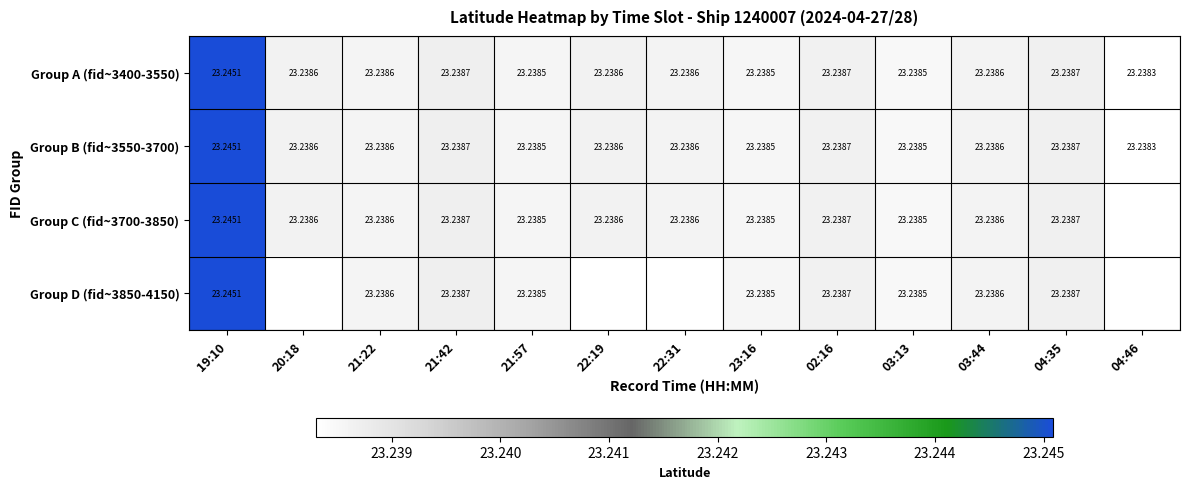

Is the value of Group A (fid~3400-3550) at 21:22 greater than the value of Group B (fid~3550-3700) at 21:57?

Yes